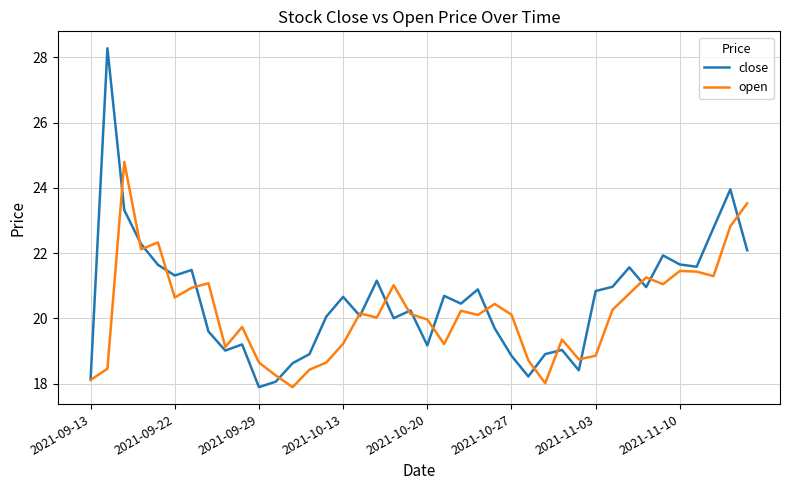

How many lines are shown in the chart?

2